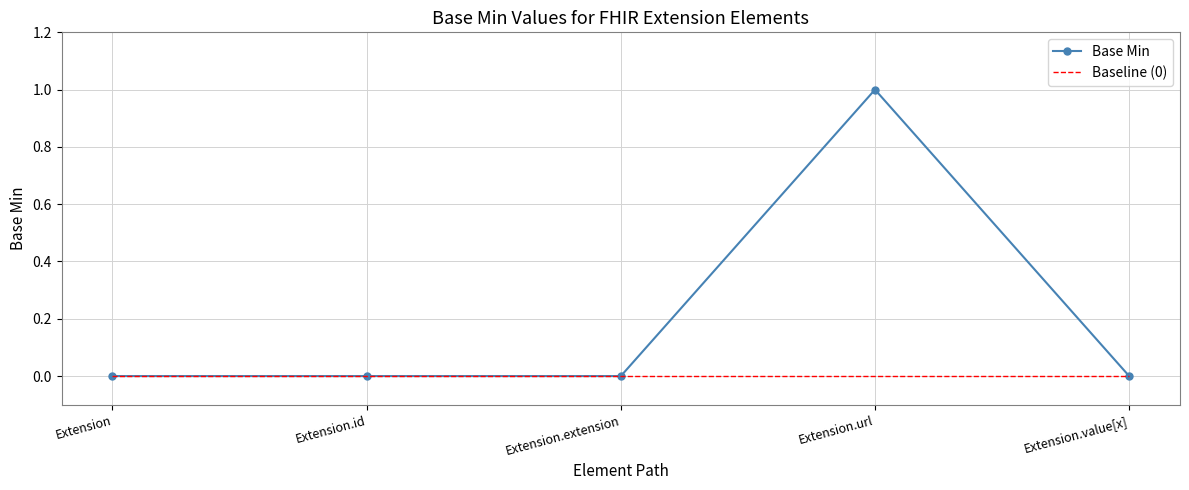

Is the value of Base Min at Extension.url greater than the value of Baseline (0) at Extension.id?

Yes